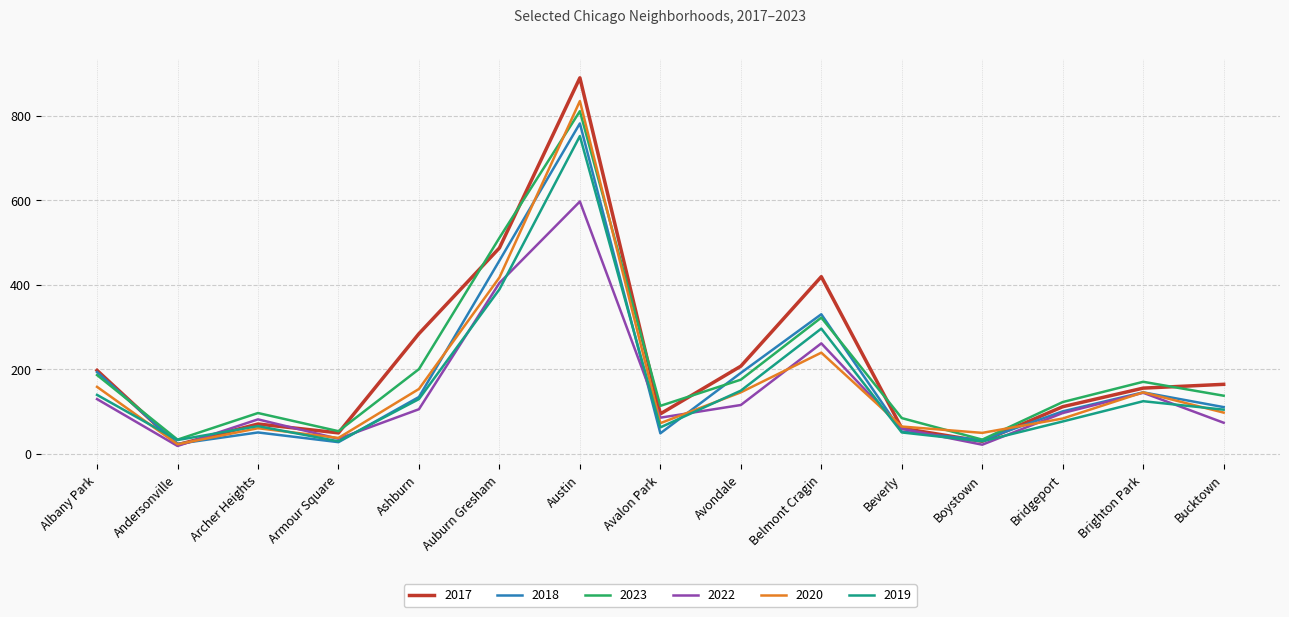

How many distinct data groups are displayed?

6